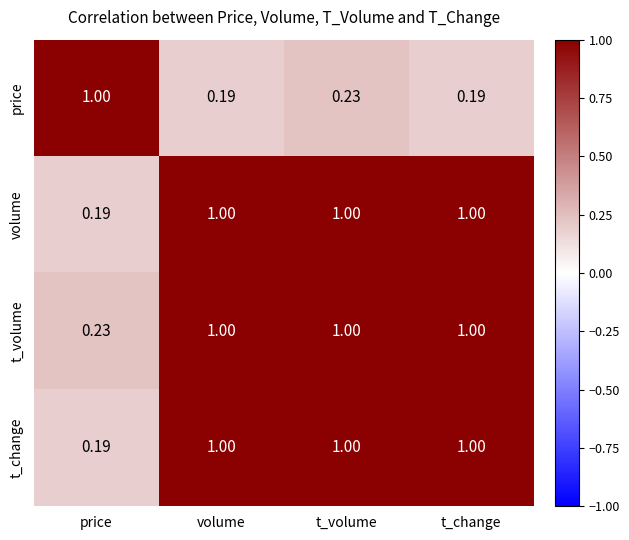

Where is t_volume nearest to the value 0?

price